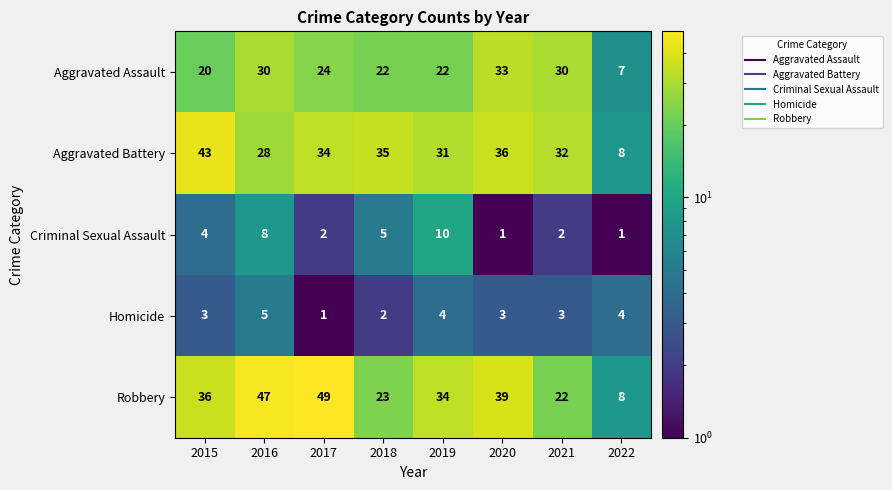

Is it true that Aggravated Battery equals 13 at 2022?

False